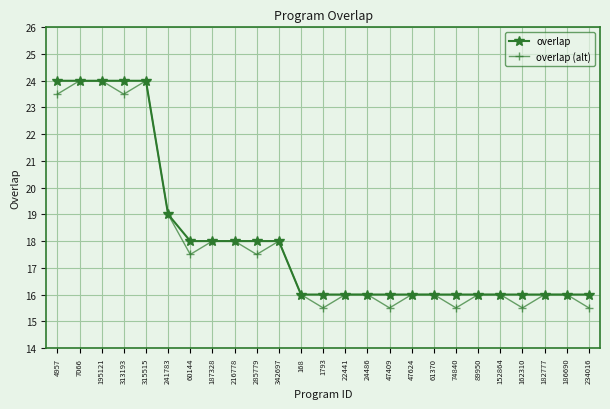

The value of overlap at 168 is 5.9. True or false?

False